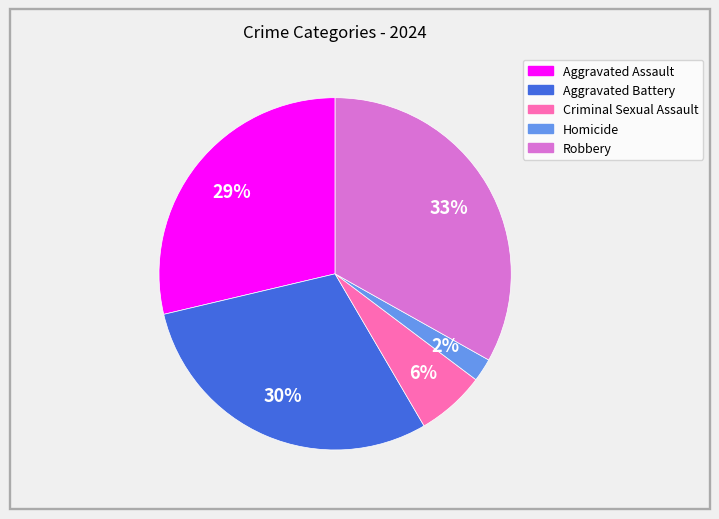

Is the sum of Aggravated Battery and Aggravated Assault greater than half?

Yes